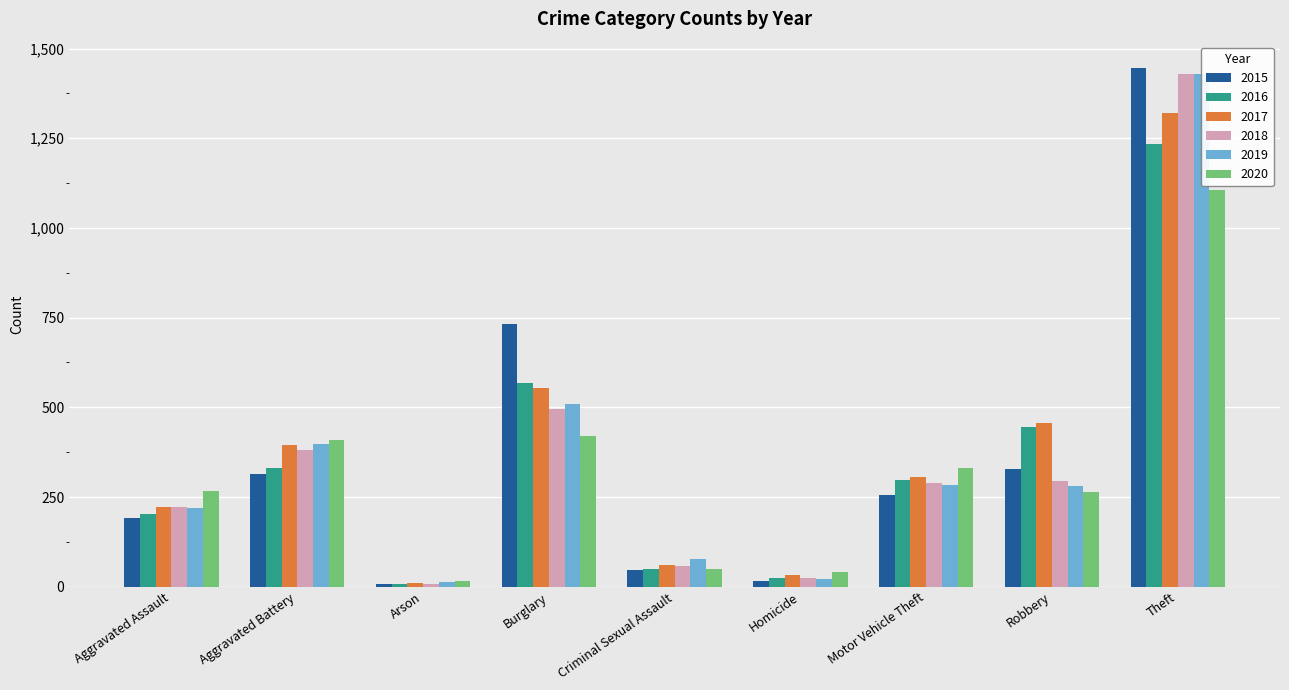

At how many categories does at least one series exceed 798?

1